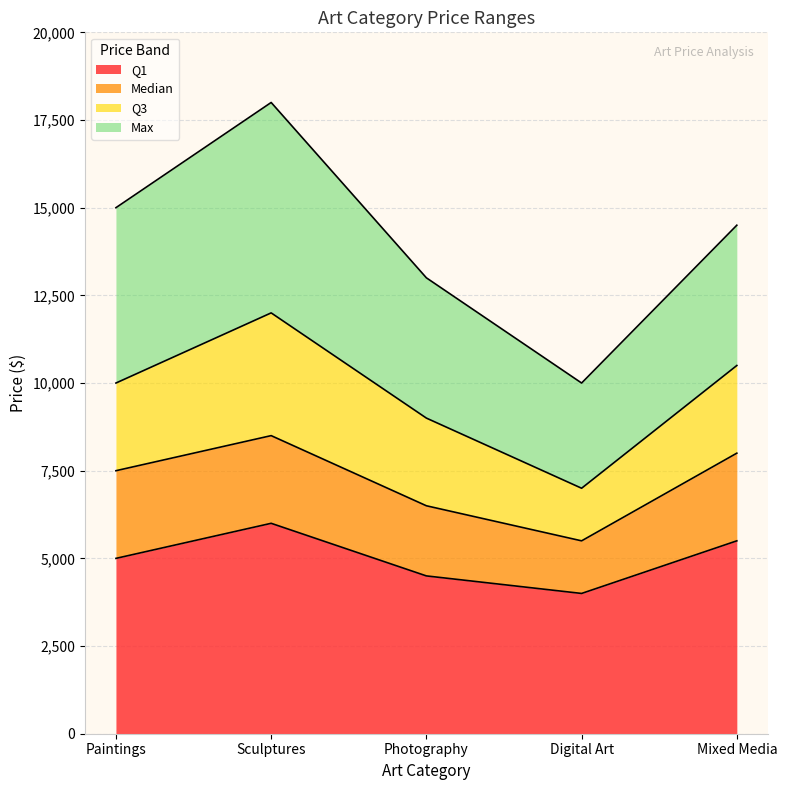

Is the value of Median at Digital Art greater than the value of Q1 at Paintings?

Yes